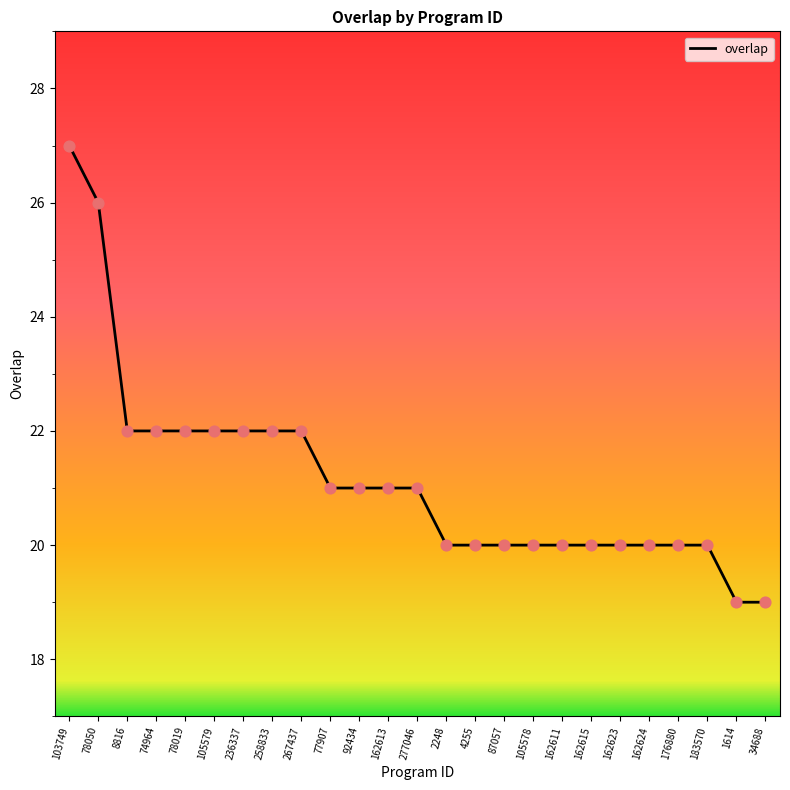

What is the change in value from 78050 to 78019?

-4